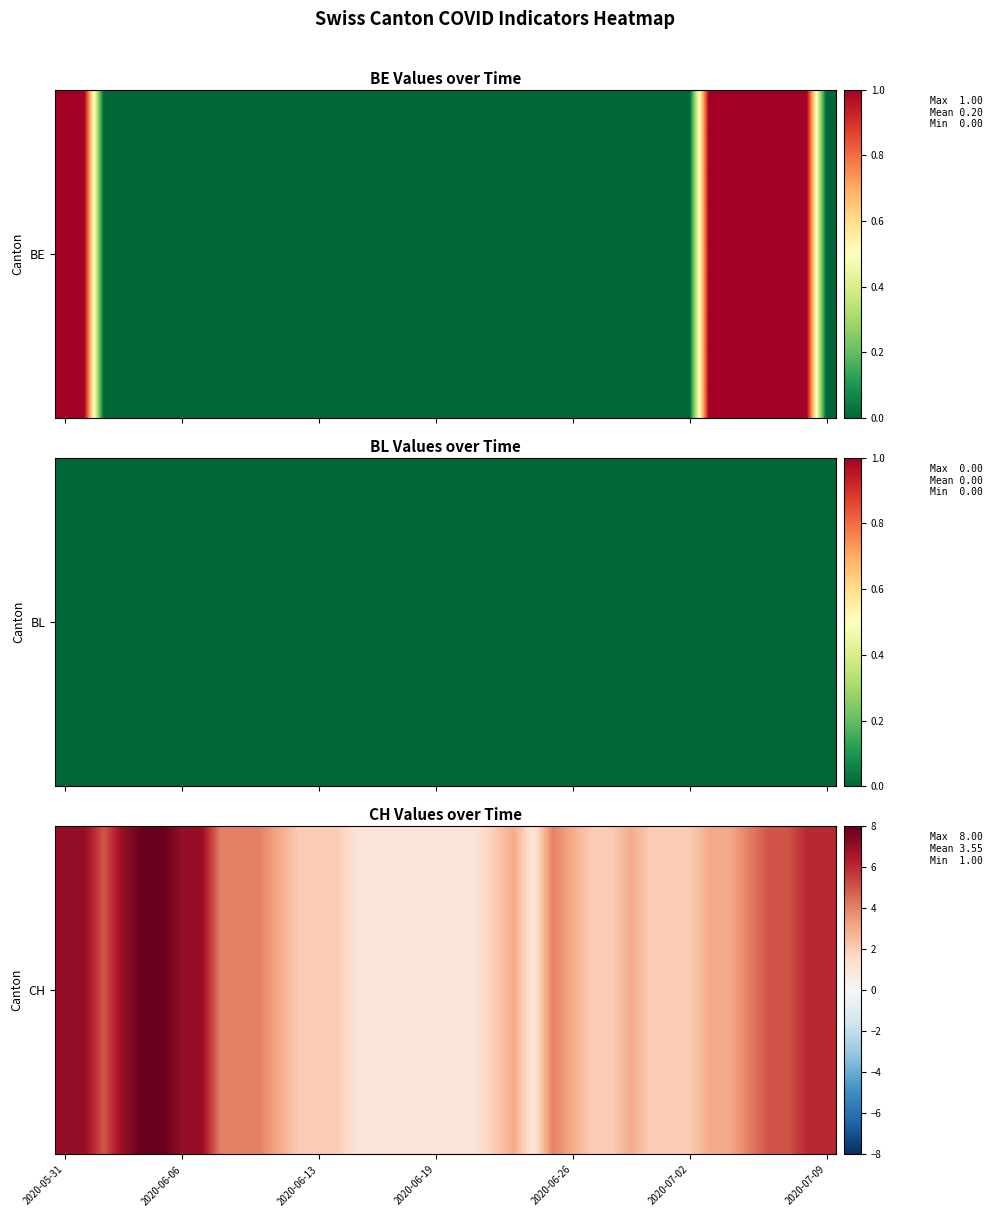

What is the difference between the second highest and second lowest values?

7